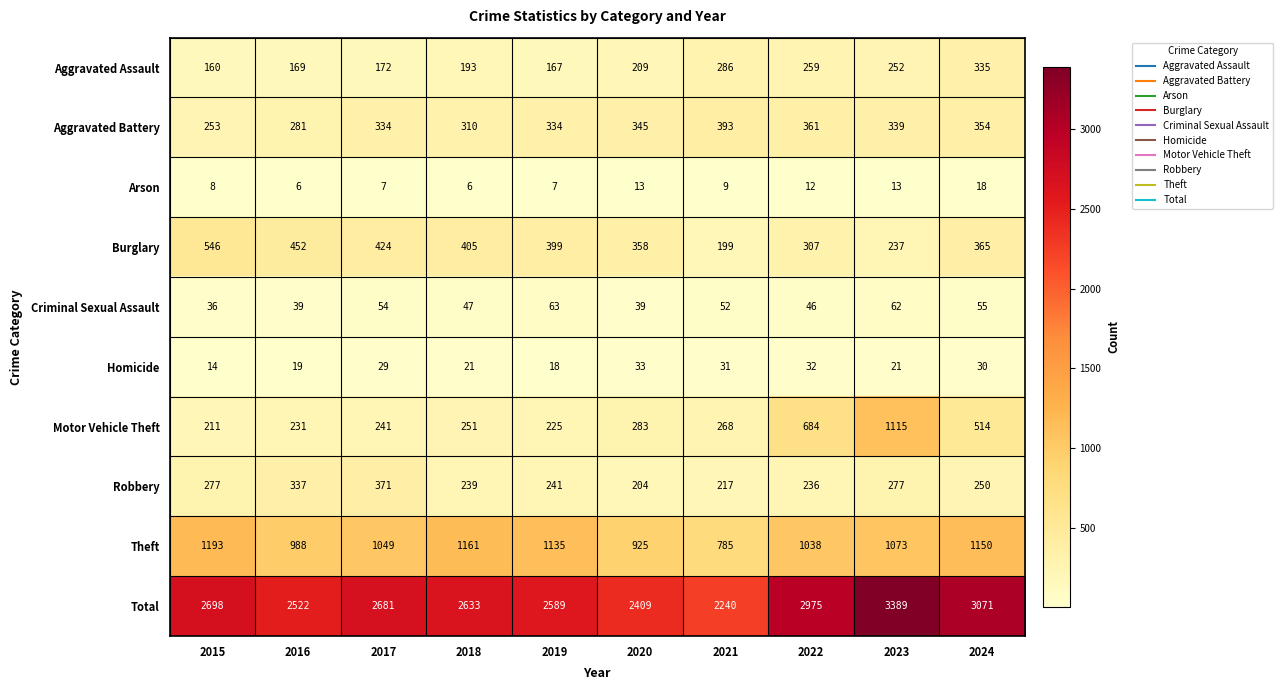

Count the number of data series in this chart.

10